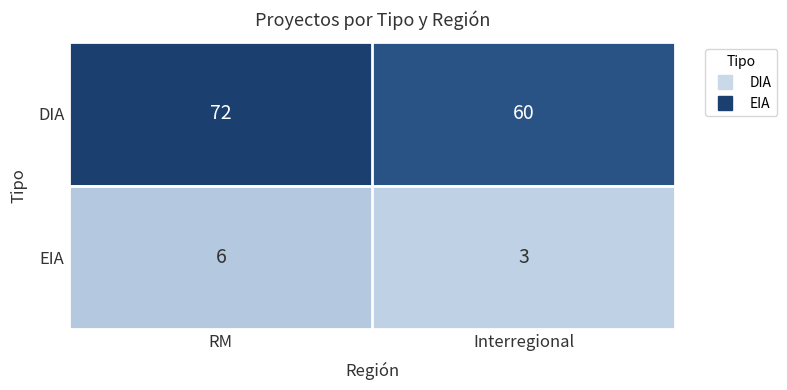

The DIA series shows 101 at Interregional. True or false?

False